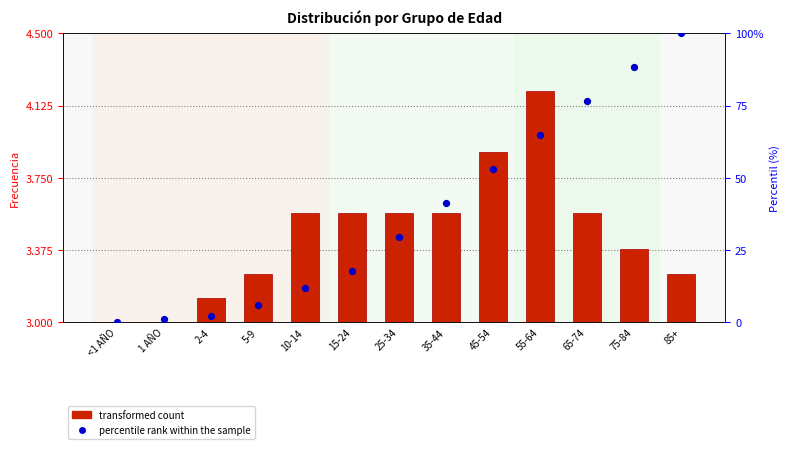

At which category is the sum across all series the highest?

85+